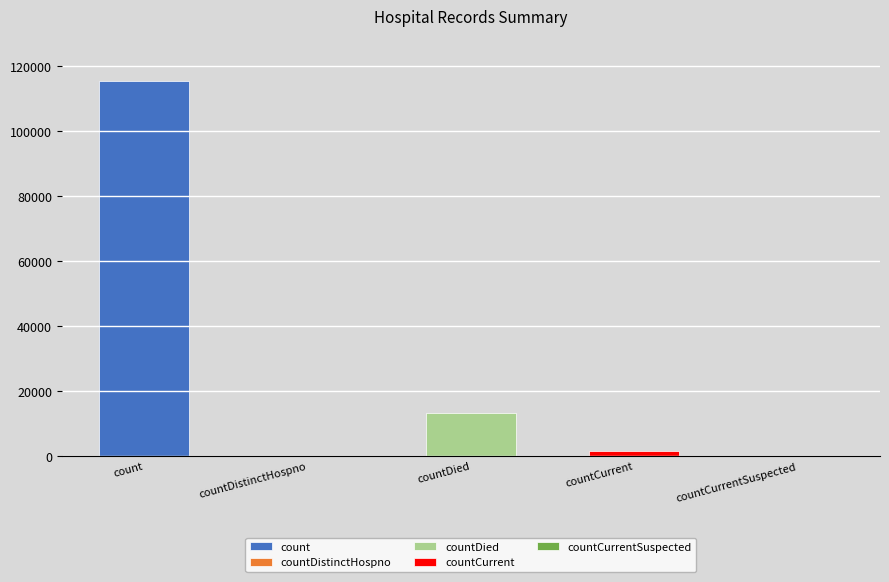

What is the value of the 4th bar from the left?

1383